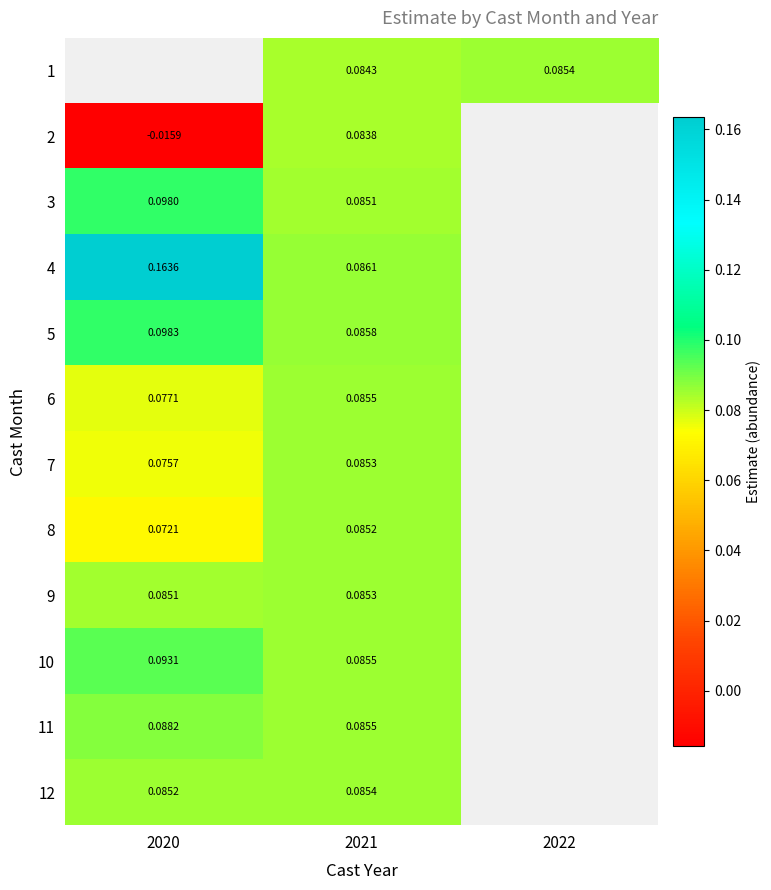

What is the maximum value shown in the chart?

0.2